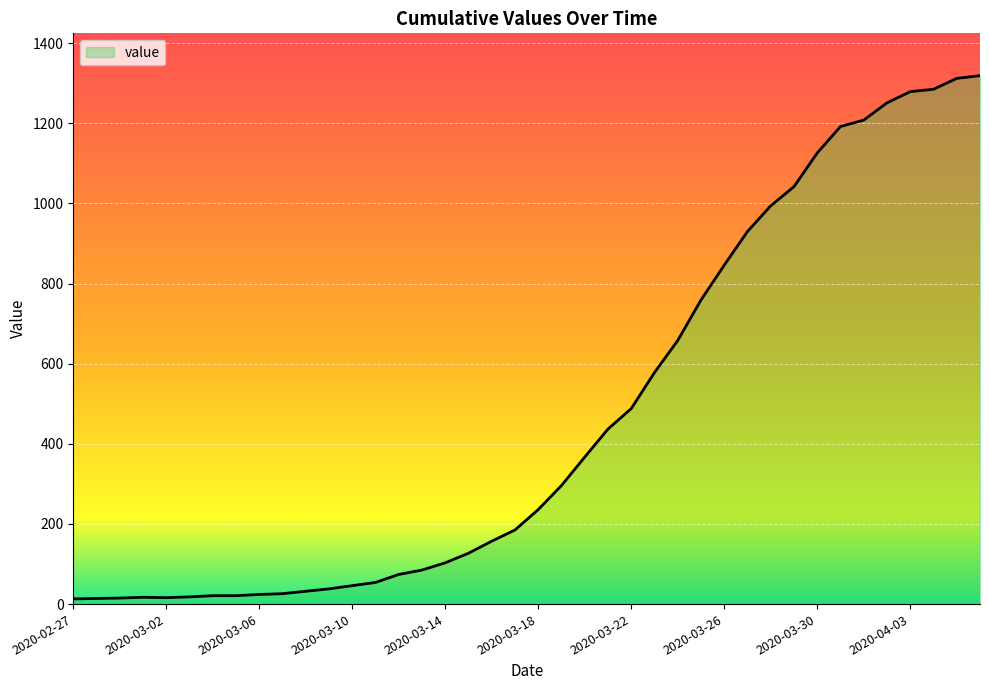

What is the sum of all values?

18689